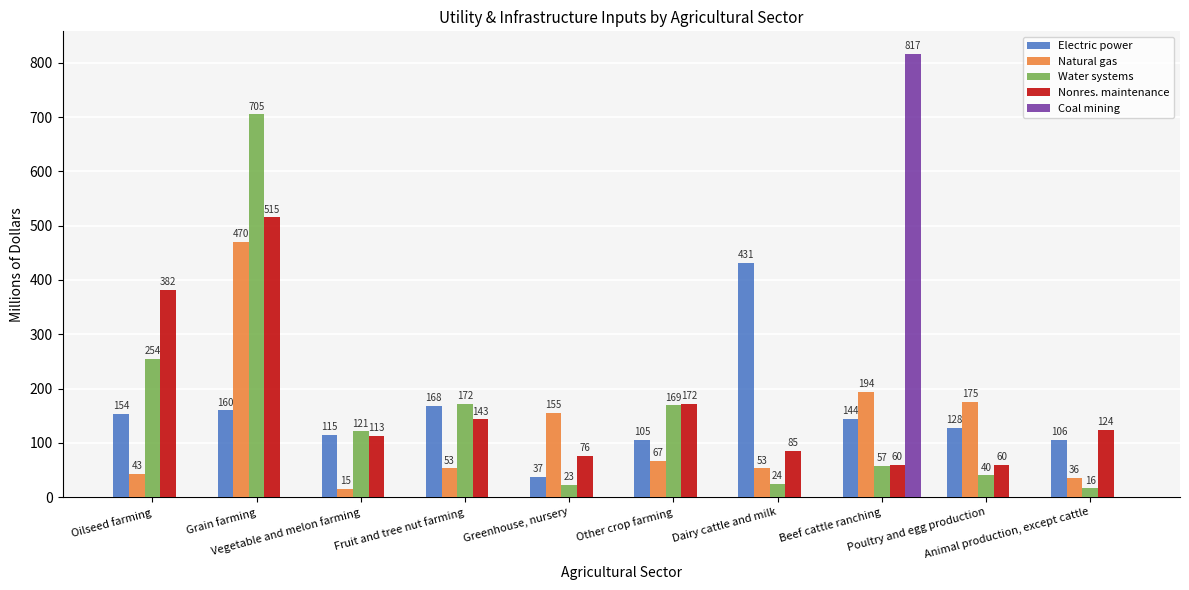

What is the maximum value for Electric power?

431